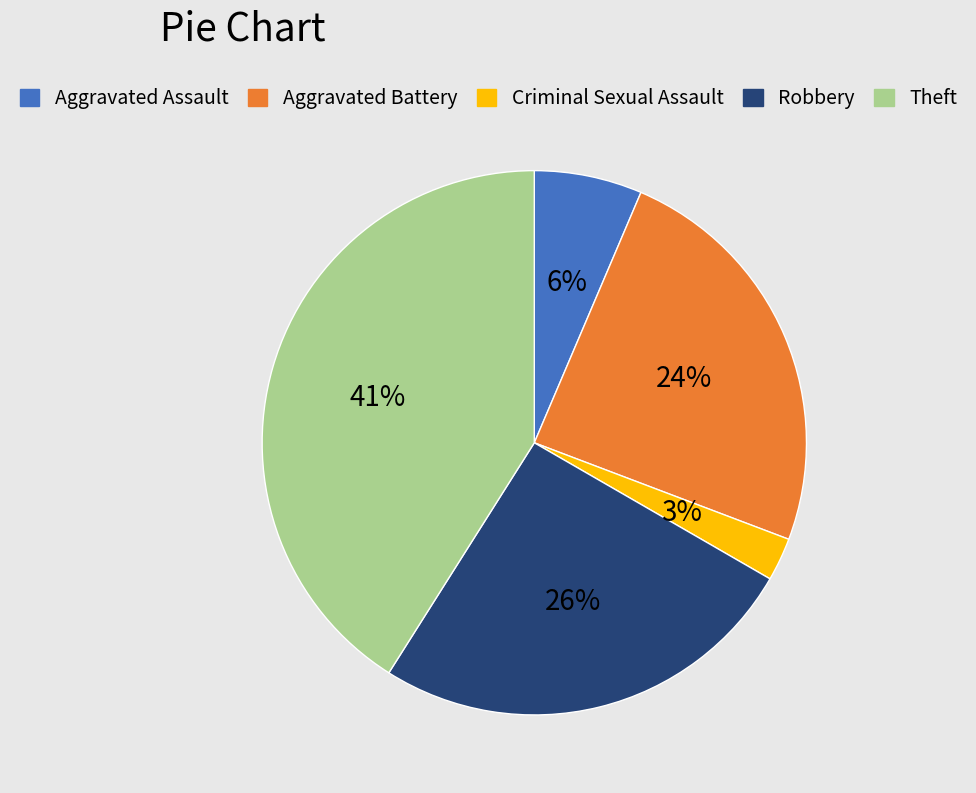

Does any single category account for the majority?

No